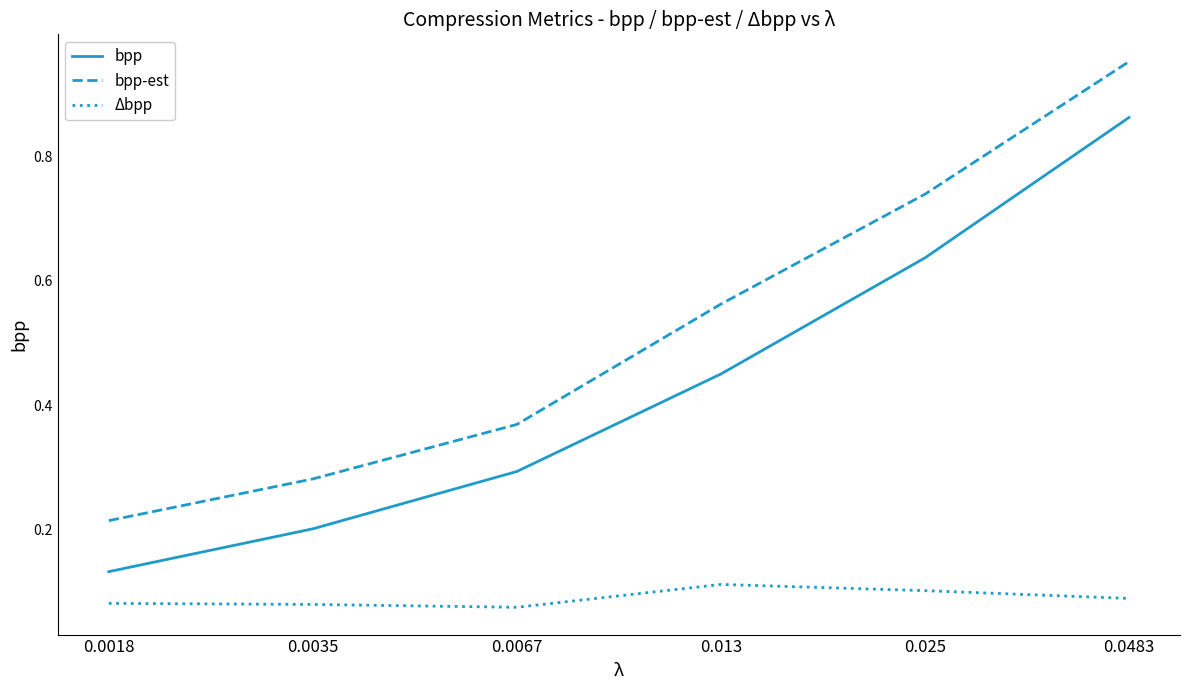

What position from the left is 0.0067?

3